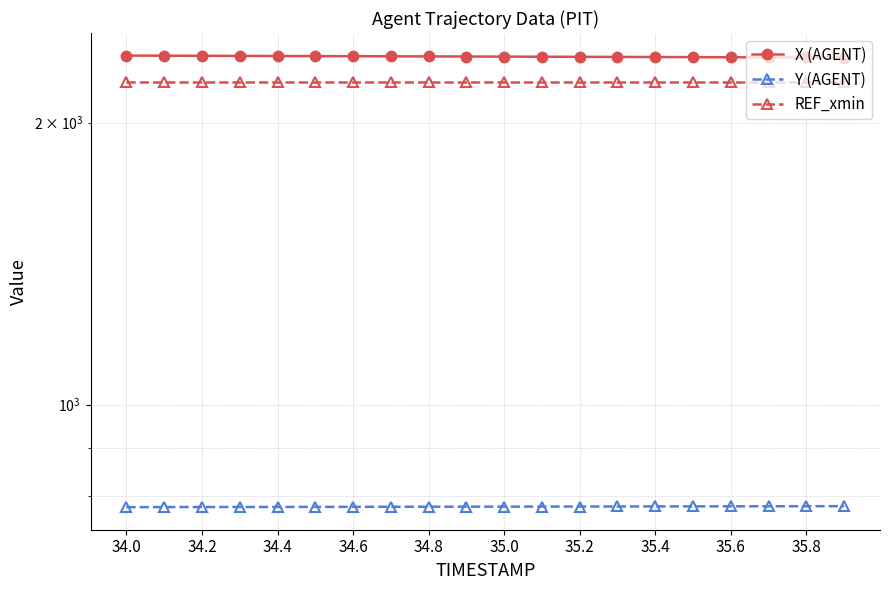

The value of X (AGENT) at 34.0 is 2357.8. True or false?

True